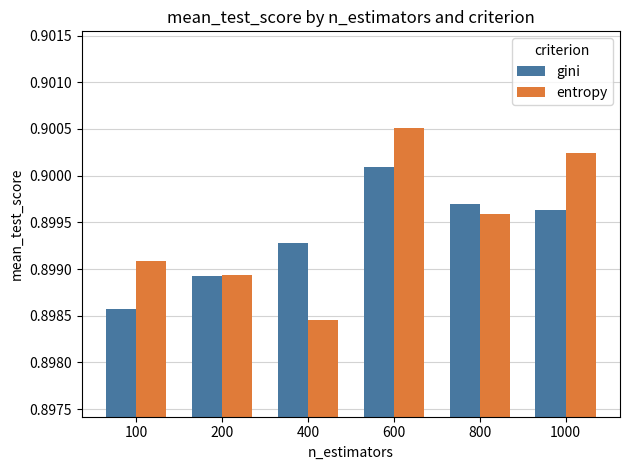

Is it true that gini equals 0.5 at 800?

False